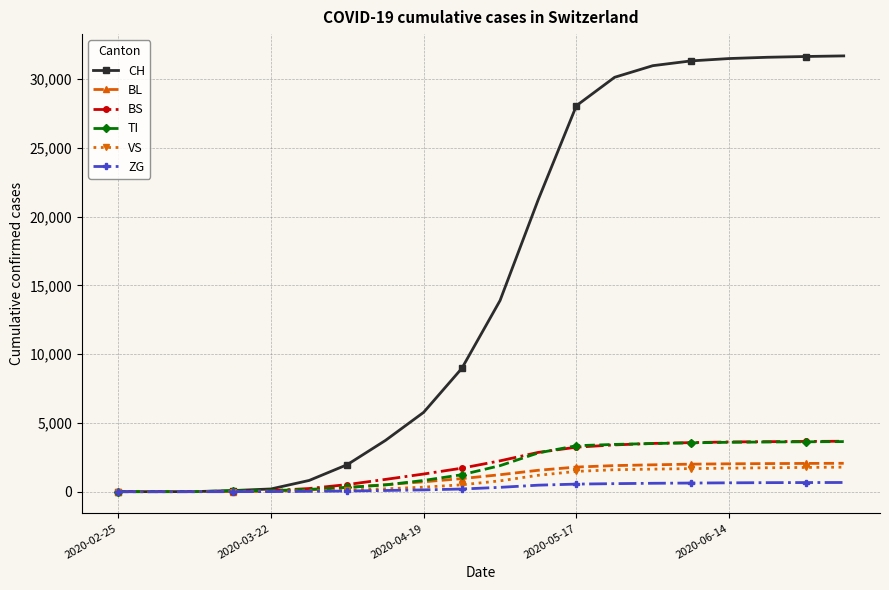

Which series has the largest total across all categories?

CH